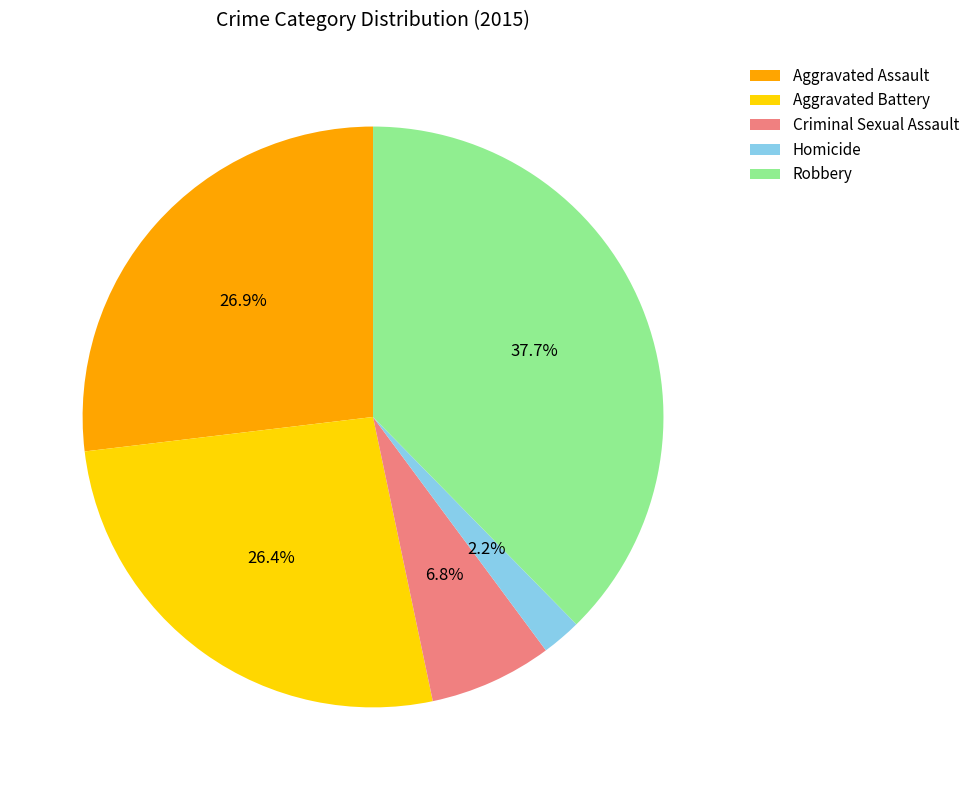

To the nearest percent, what is the difference between the Criminal Sexual Assault and Aggravated Assault slice percentages?

20%